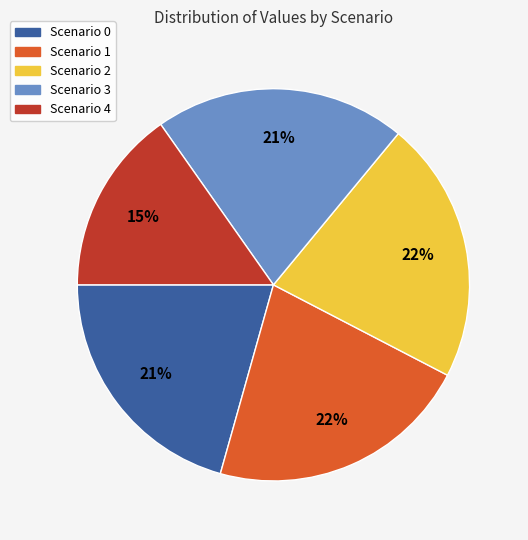

To the nearest percent, what is the average slice percentage?

20%